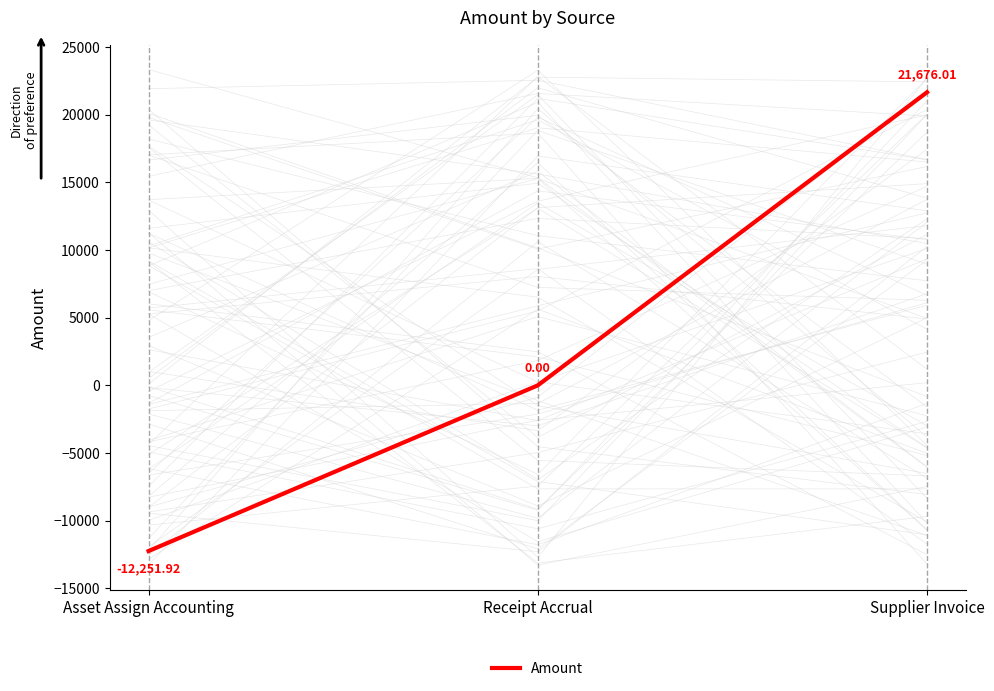

How many values are above zero?

1